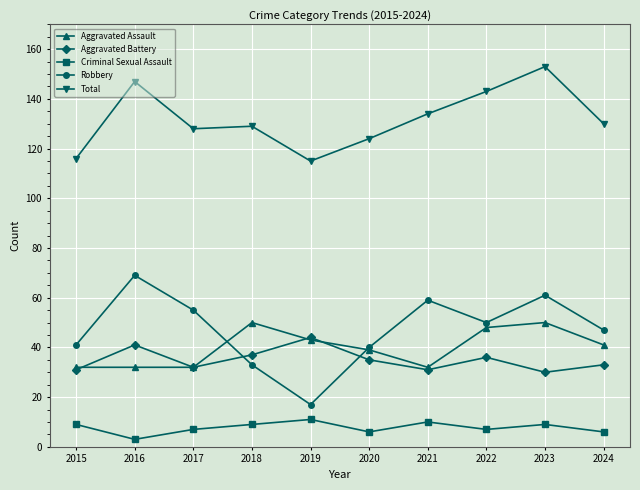

Which series changed the most between 2016 and 2019?

Robbery